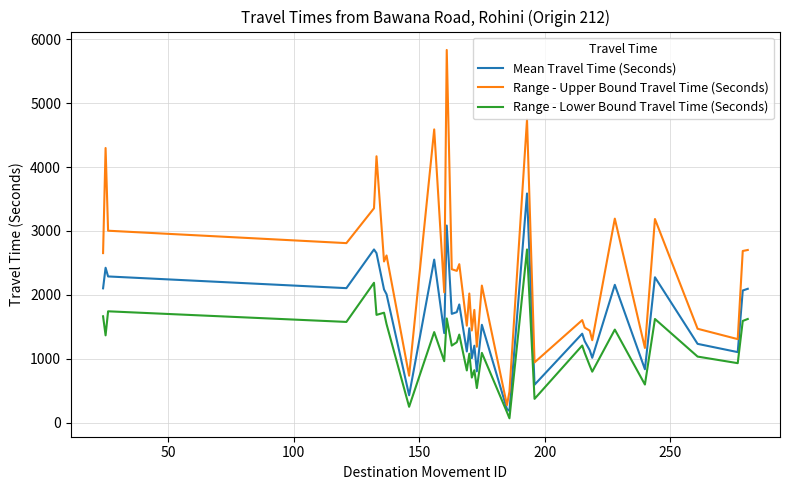

In Mean Travel Time (Seconds), how many points are higher than both neighbors (excluding endpoints)?

12